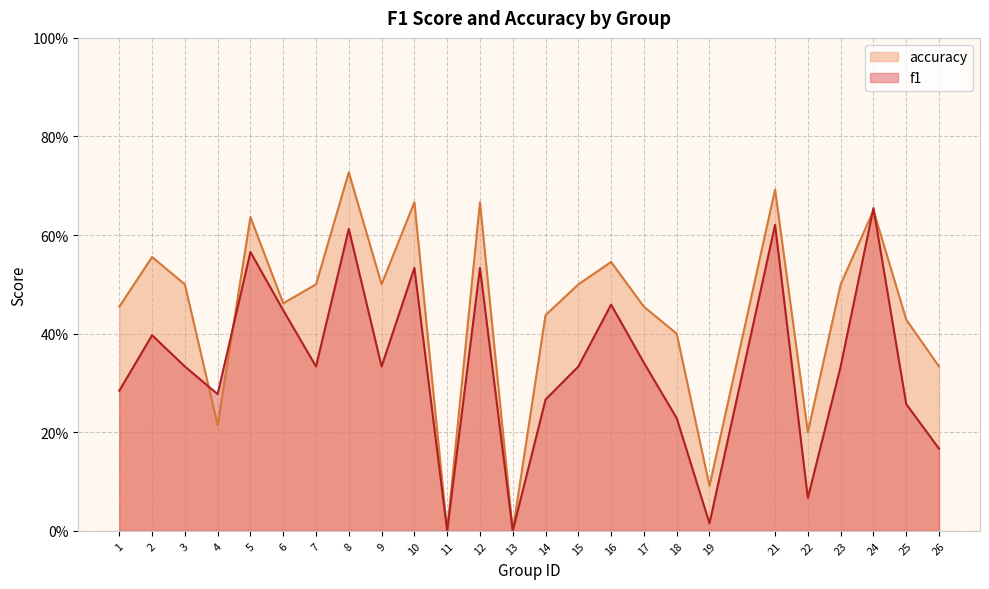

Does the chart display data point markers on the line(s)?

No